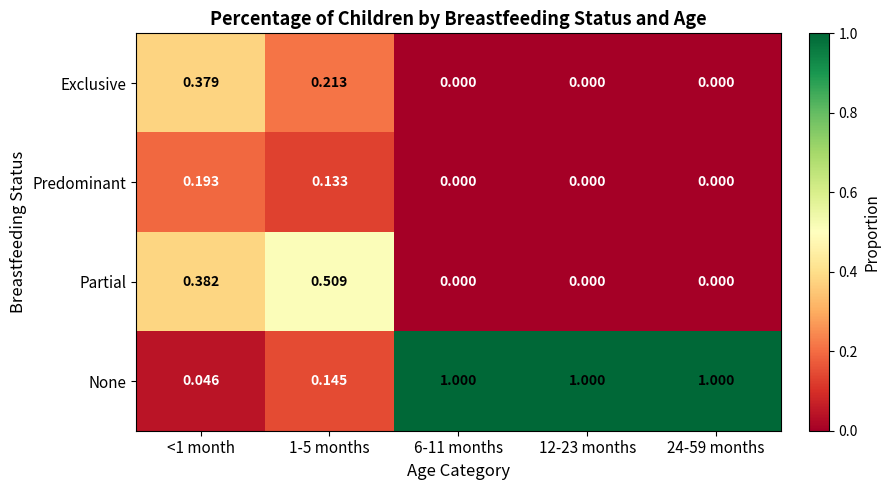

Which series changed the most between 1-5 months and 12-23 months?

None